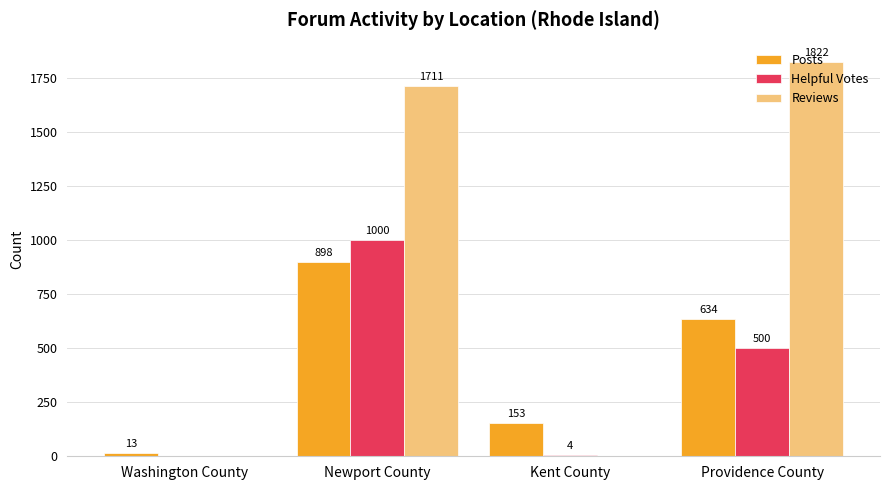

Which series changed the most between Newport County and Providence County?

Helpful Votes